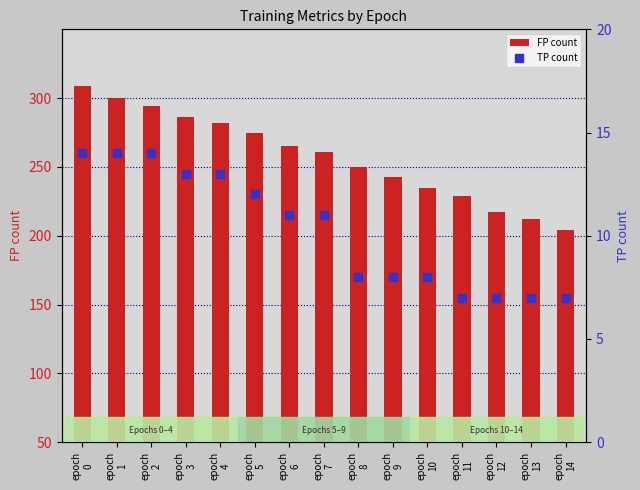

Which series reaches the maximum Y coordinate?

FP count